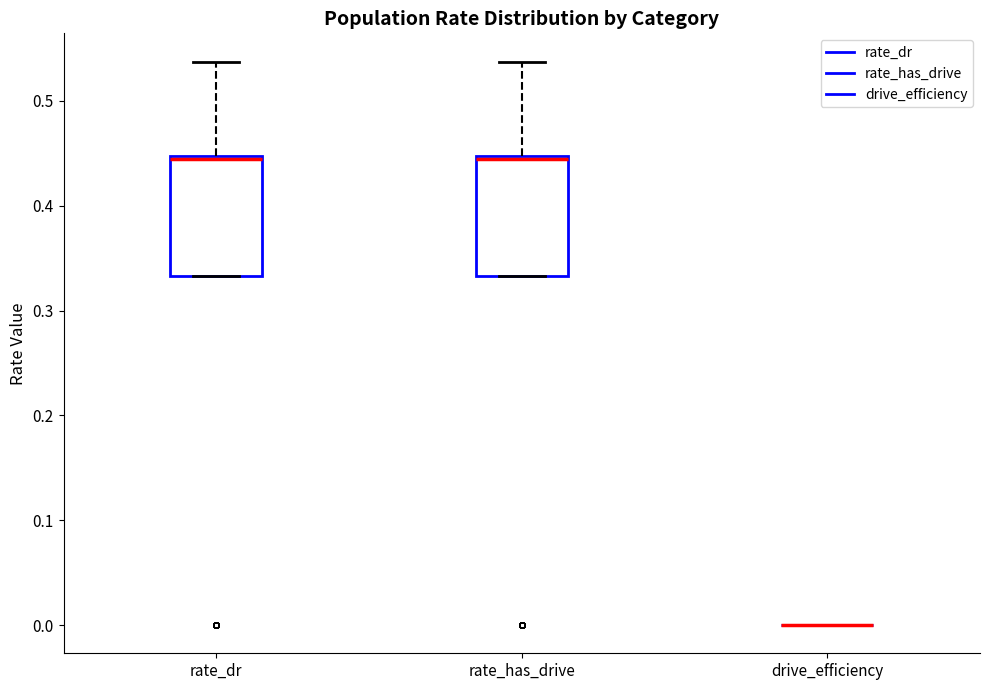

Reading left to right, read every box against the y-axis: the position of its median line, the range the box covers, and the ends of its whiskers. The values are not printed on the chart, so give them approximately, as read against the axis.

rate_dr: median 0.44, box 0.33 to 0.45, whiskers 0.33 to 0.54
rate_has_drive: median 0.44, box 0.33 to 0.45, whiskers 0.33 to 0.54
drive_efficiency: box collapsed to a line at 0.00, whiskers 0.00 to 0.00